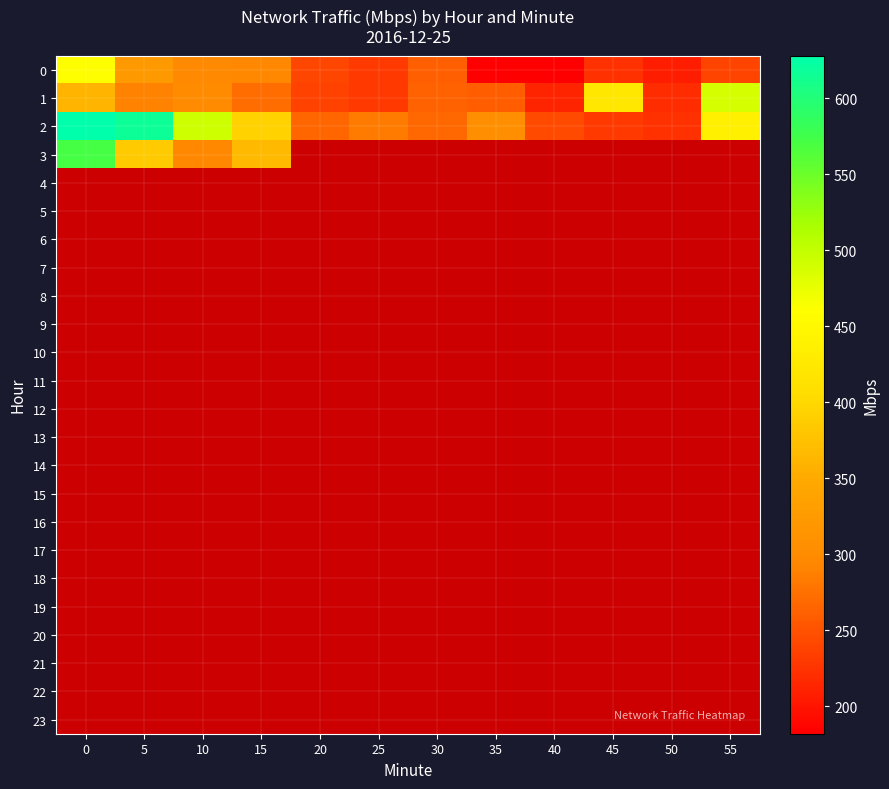

What is the greatest value displayed?

627.9